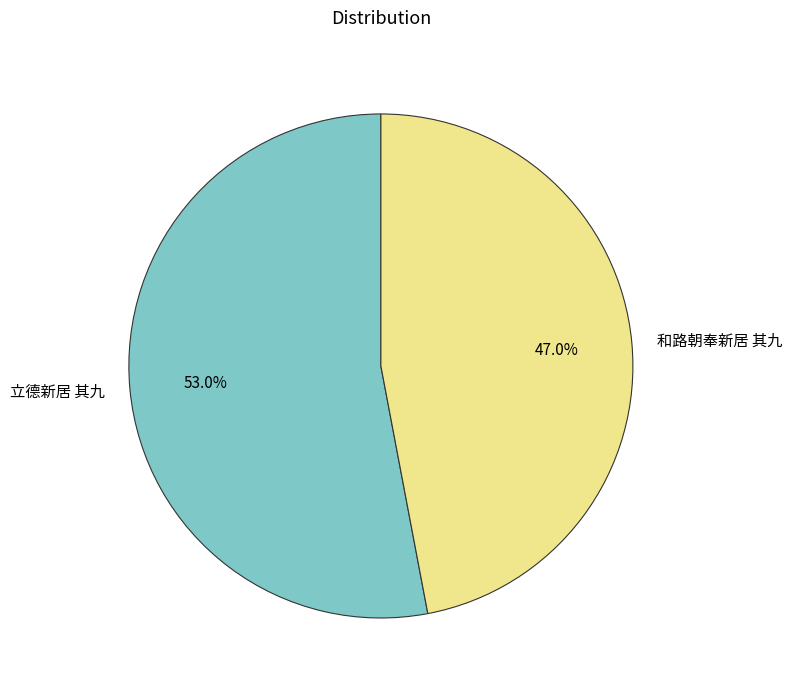

To the nearest percent, what is the difference between the largest and smallest slice percentages?

6%